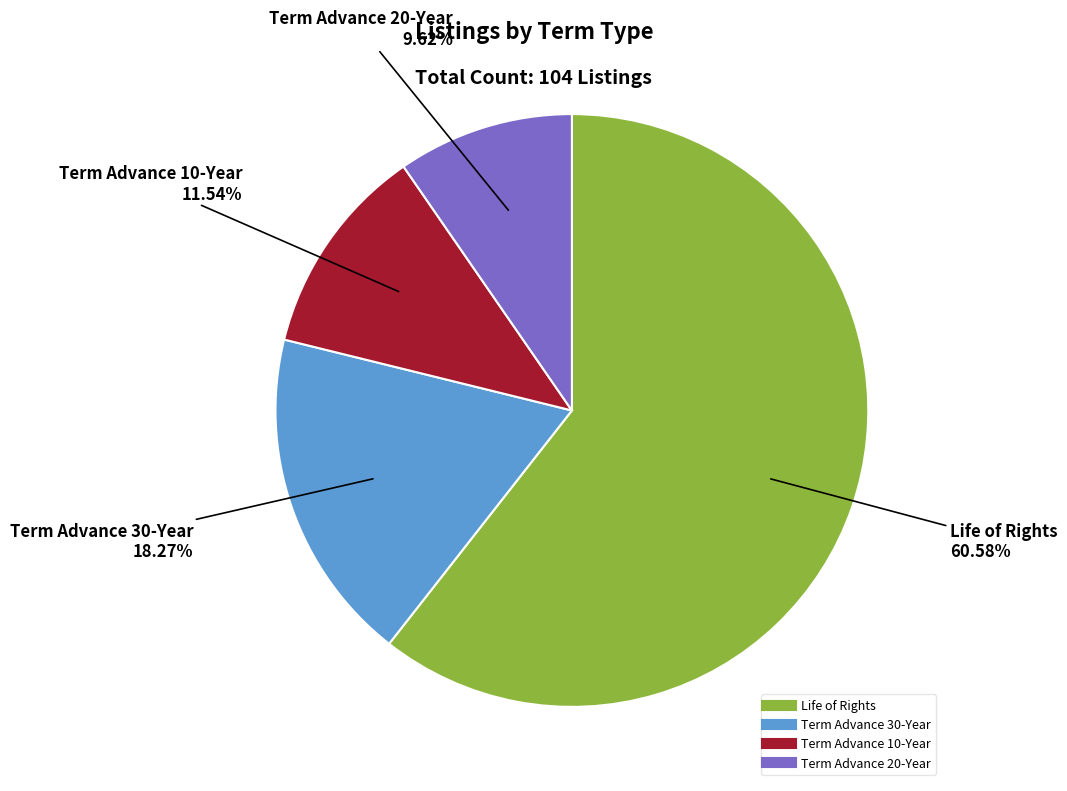

What is the largest slice in the pie chart?

Life of Rights